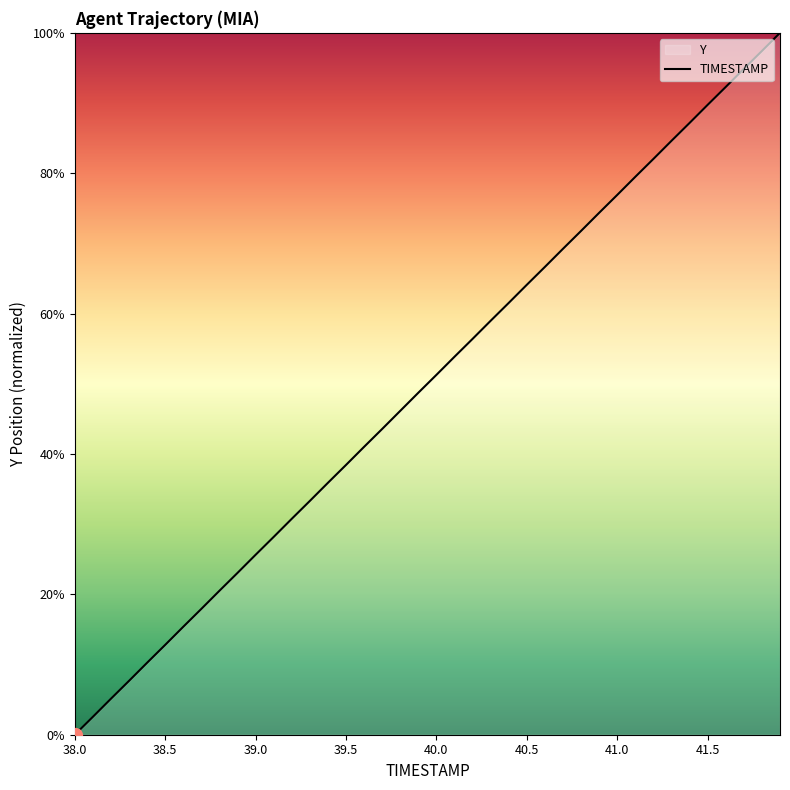

Count the number of data series in this chart.

1